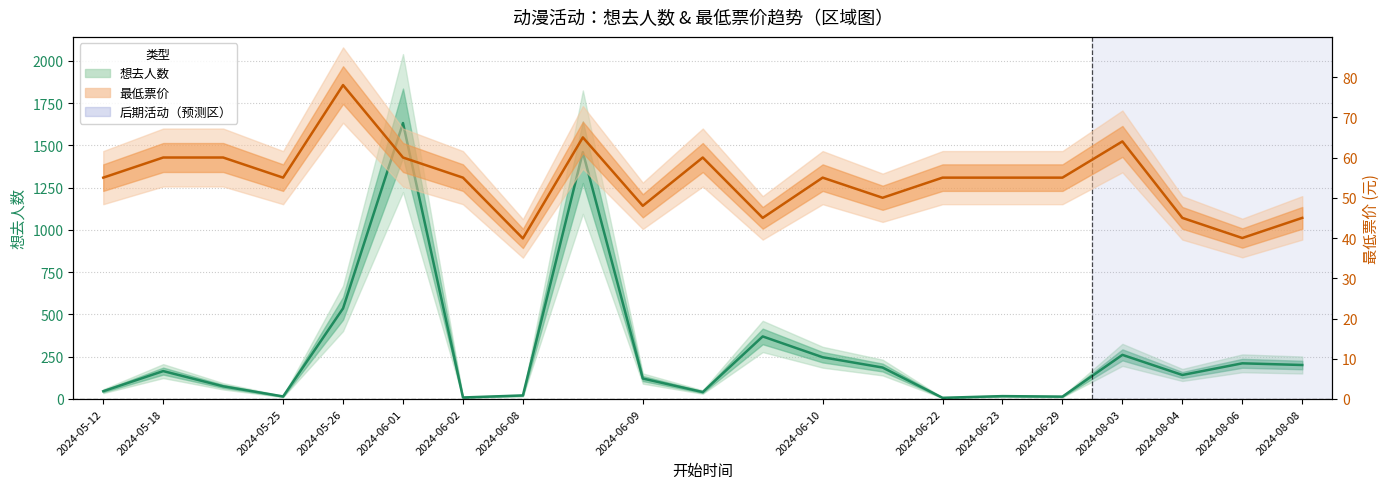

After their last crossing, which series has the higher values: 最低票价 or 想去人数?

想去人数